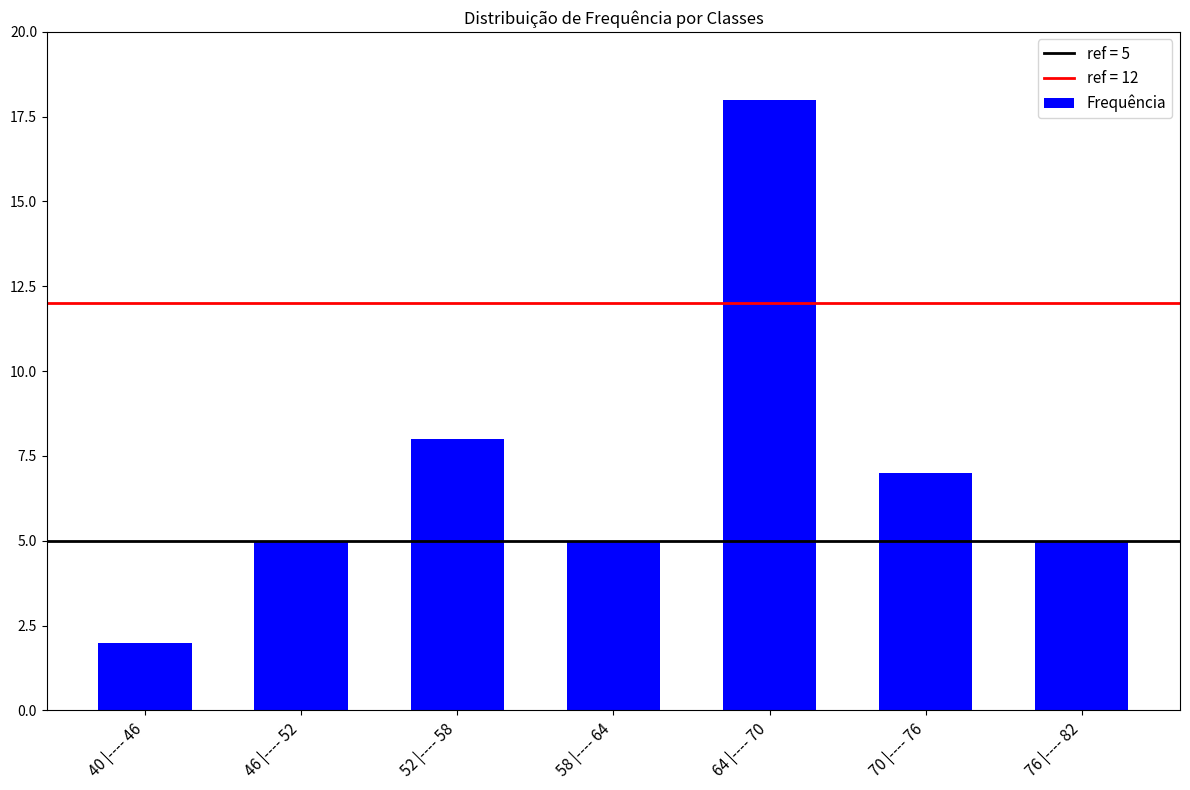

Are the bars horizontal?

No